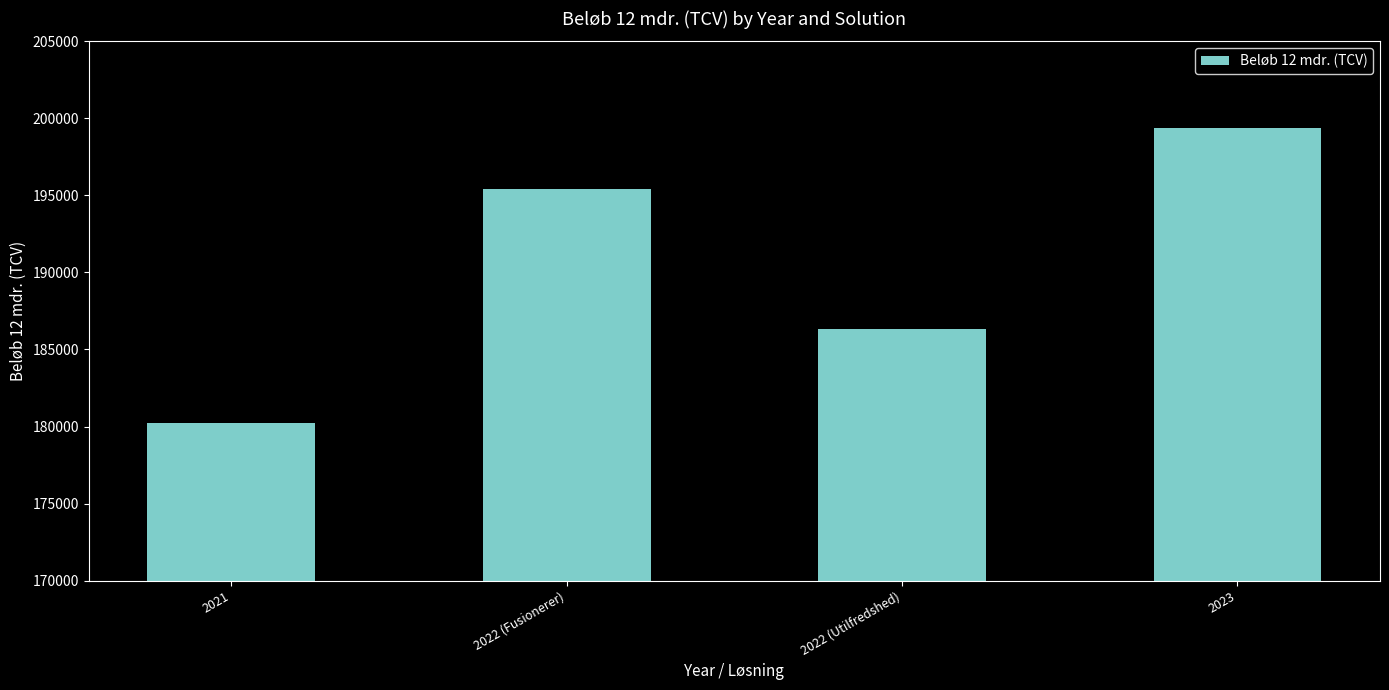

Which label corresponds to the largest value in the chart?

2023